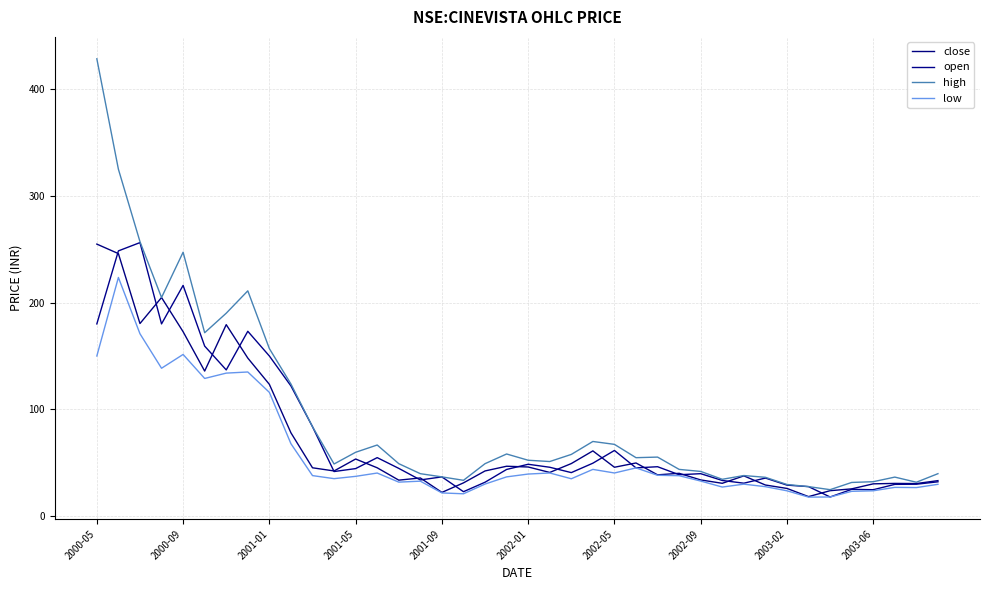

How many interior local peaks does the high series have?

8